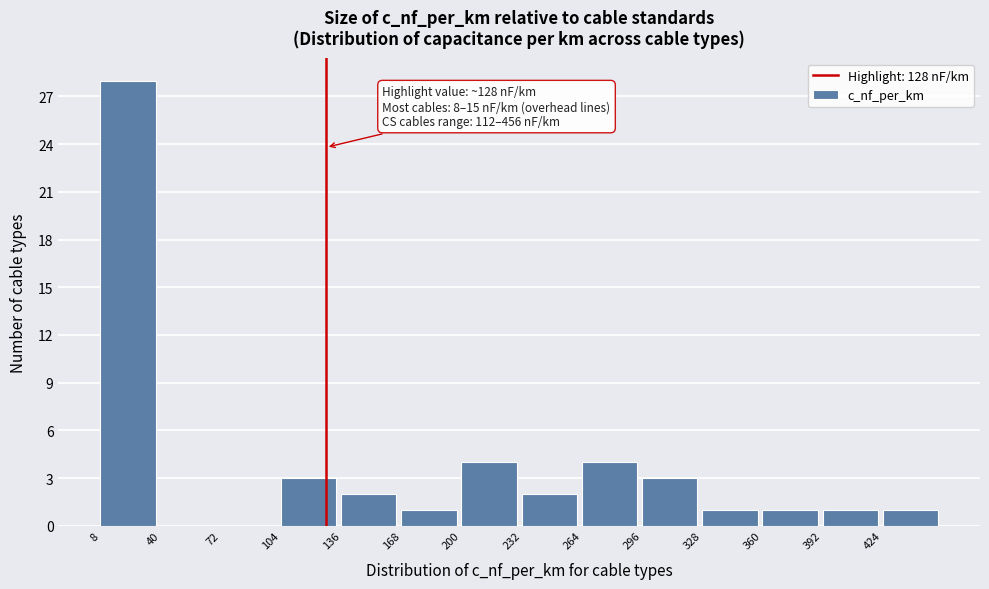

Over which range of the x-axis is the bar tallest?

8 to 40